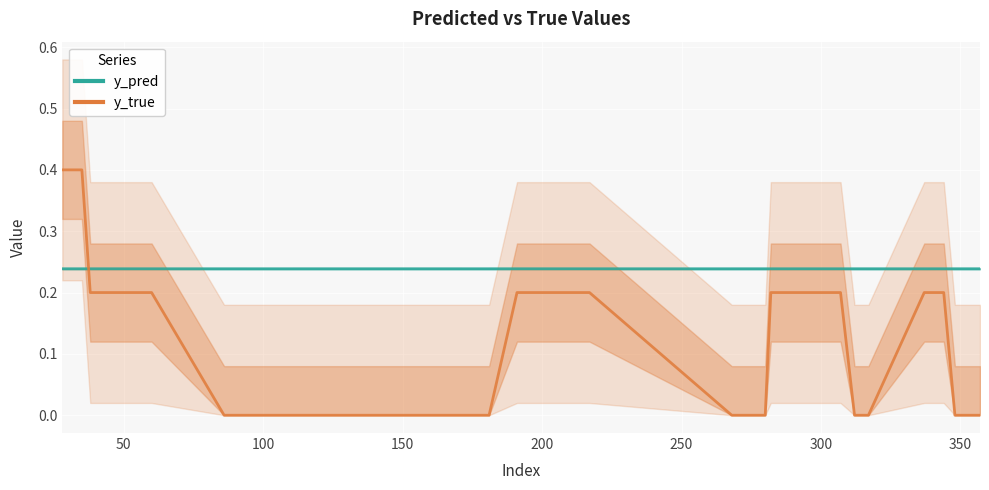

Which series has the largest total across all categories?

y_pred